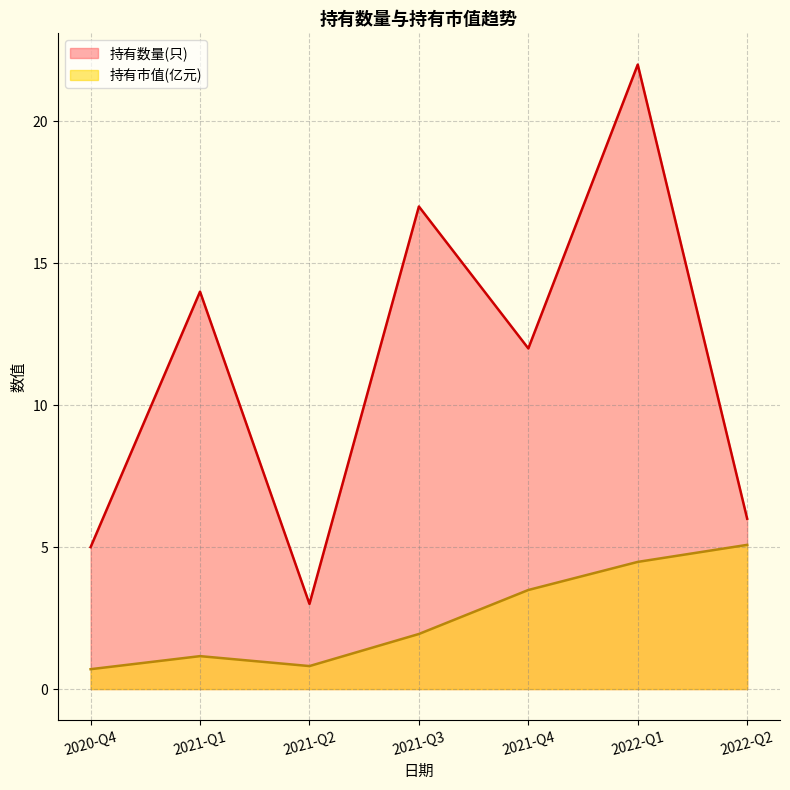

How many values in the 持有数量(只) series are below 12?

3